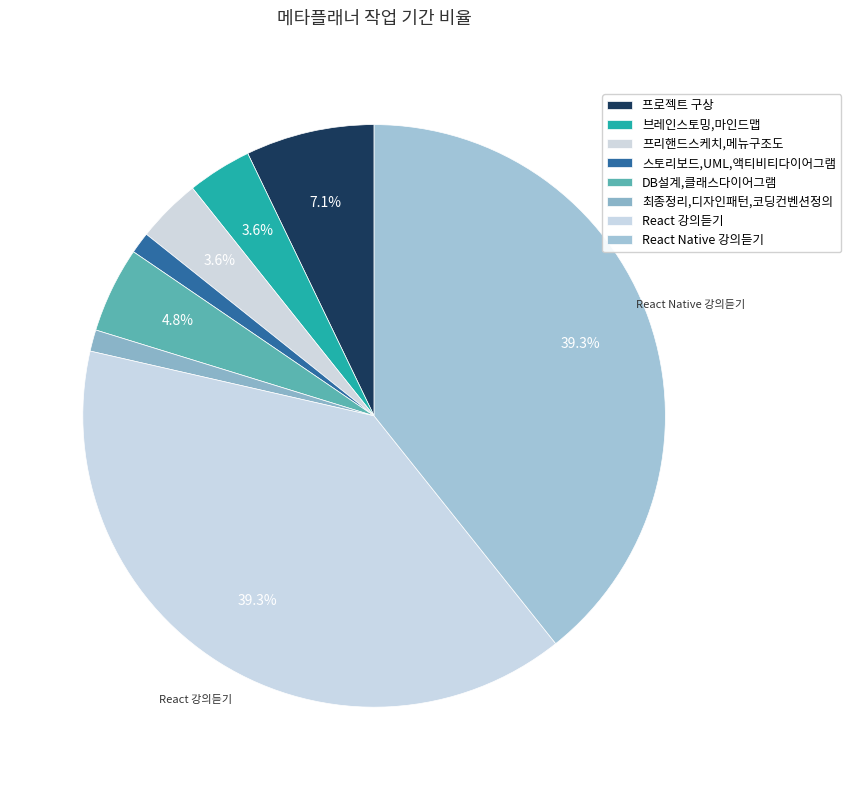

Which slice is the smallest?

스토리보드,UML,액티비티다이어그램